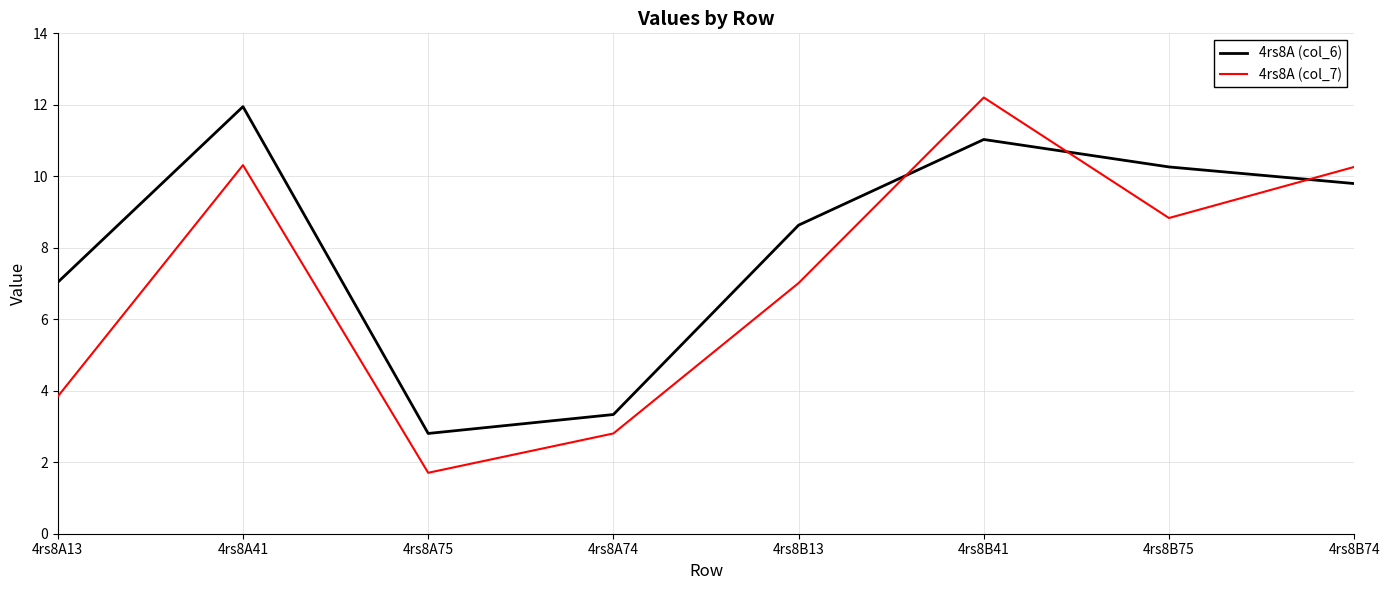

What is the highest value of the 4rs8A (col_7) series?

12.2